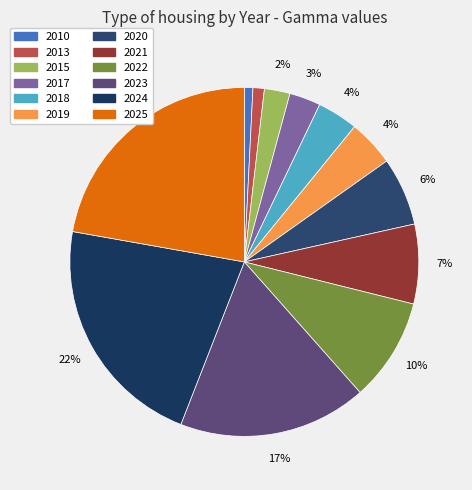

How many slices are in this pie chart?

12